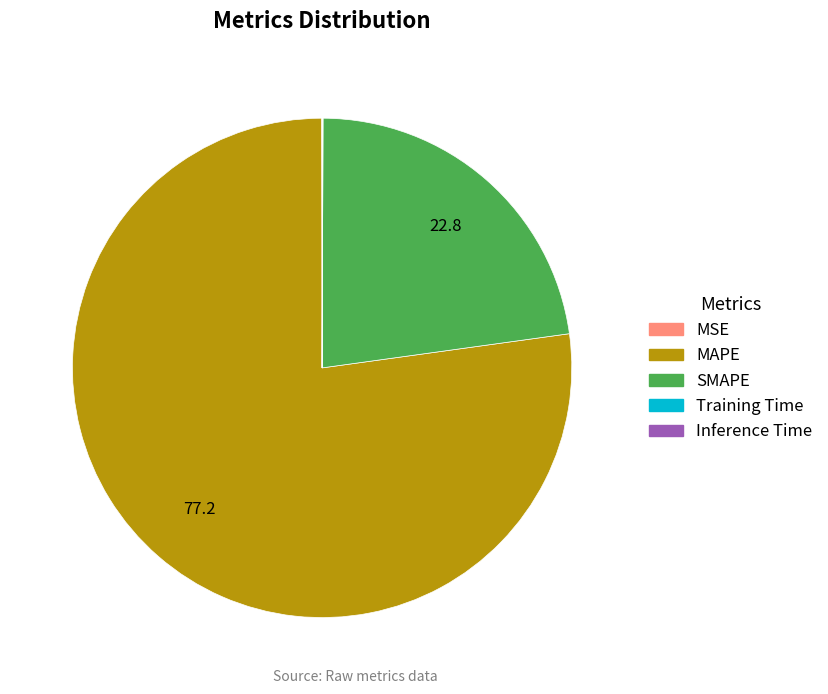

Is it true that SMAPE is 36% of the pie?

False